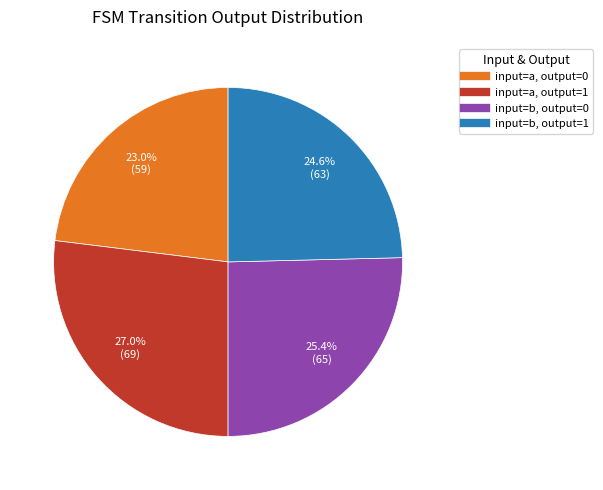

Count the number of slices in the pie.

4